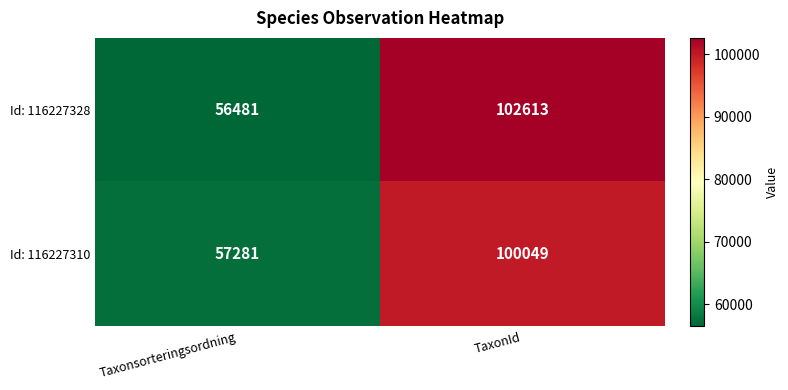

Count the number of categories in the chart.

2